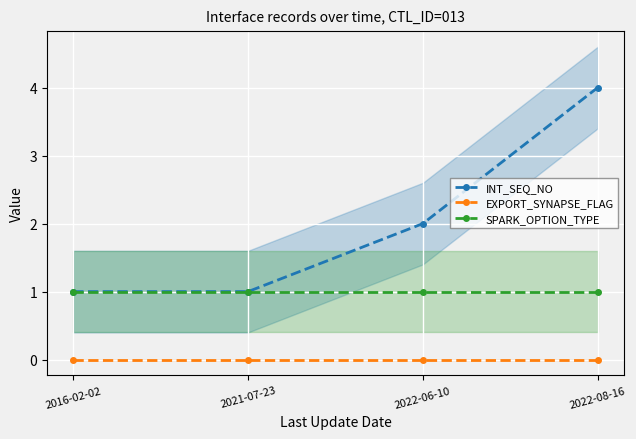

What are all the series names shown in the legend?

INT_SEQ_NO, EXPORT_SYNAPSE_FLAG, SPARK_OPTION_TYPE